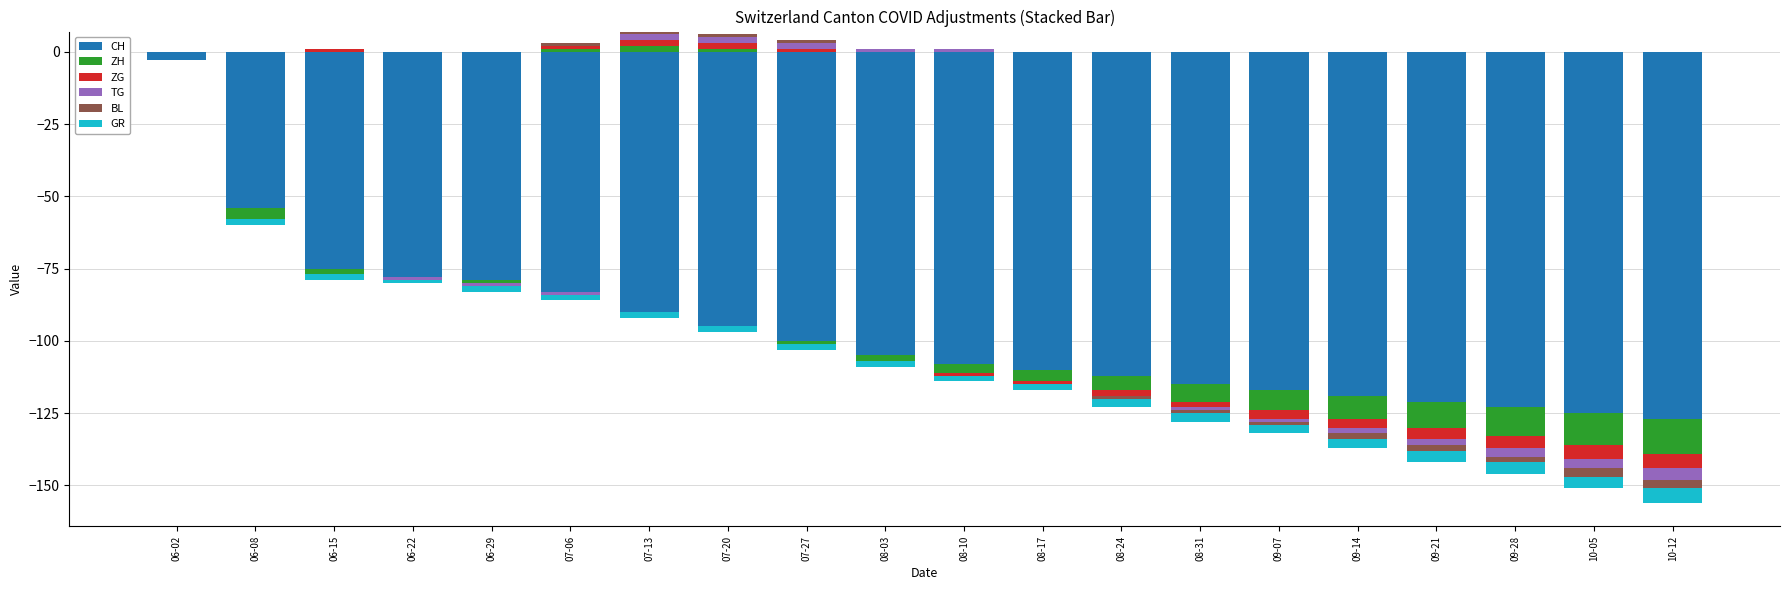

The BL series shows 0 at 08-31. True or false?

False